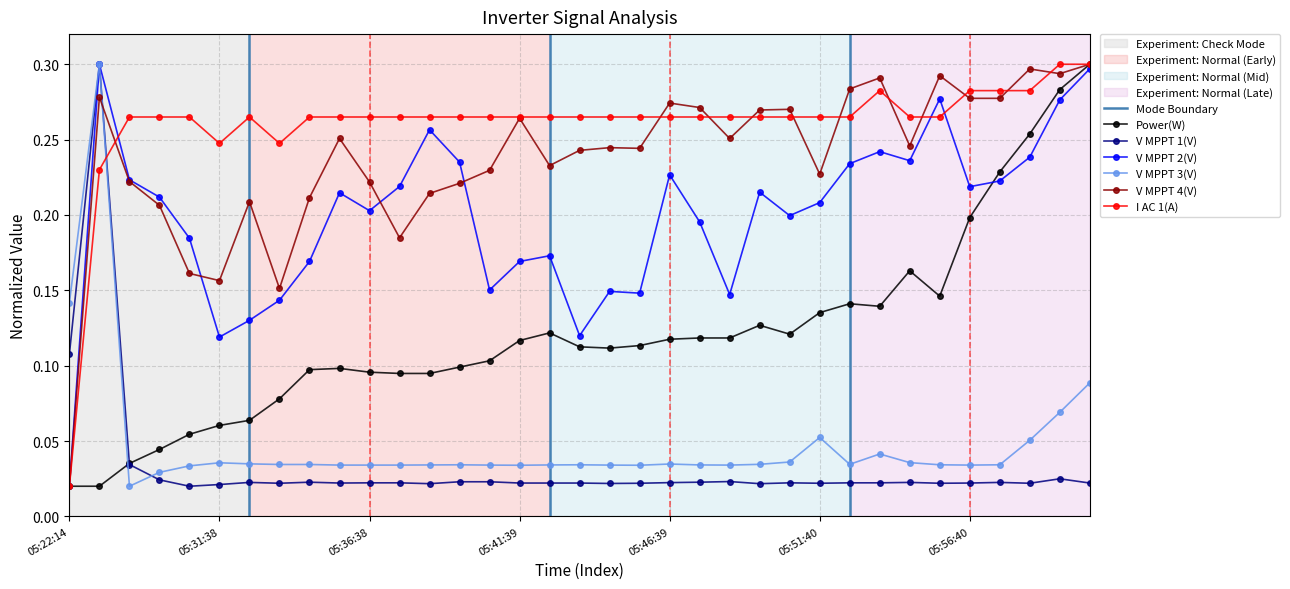

Reading left to right, transcribe all the data shown in this chart.

Power(W): 05:22:14=0.0	05:27:37=0.0	05:28:37=0.0	05:29:38=0.0	05:30:38=0.1	05:31:38=0.1	05:32:38=0.1	05:33:38=0.1	05:34:38=0.1	05:35:38=0.1	05:36:38=0.1	05:37:38=0.1	05:38:38=0.1	05:39:39=0.1	05:40:39=0.1	05:41:39=0.1	05:42:39=0.1	05:43:39=0.1	05:44:39=0.1	05:45:39=0.1	05:46:39=0.1	05:47:39=0.1	05:48:39=0.1	05:49:40=0.1	05:50:40=0.1	05:51:40=0.1	05:52:40=0.1	05:53:40=0.1	05:54:40=0.2	05:55:40=0.1	05:56:40=0.2	05:57:40=0.2	05:58:40=0.3	05:59:41=0.3	06:00:41=0.3
V MPPT 1(V): 05:22:14=0.1	05:27:37=0.3	05:28:37=0.0	05:29:38=0.0	05:30:38=0.0	05:31:38=0.0	05:32:38=0.0	05:33:38=0.0	05:34:38=0.0	05:35:38=0.0	05:36:38=0.0	05:37:38=0.0	05:38:38=0.0	05:39:39=0.0	05:40:39=0.0	05:41:39=0.0	05:42:39=0.0	05:43:39=0.0	05:44:39=0.0	05:45:39=0.0	05:46:39=0.0	05:47:39=0.0	05:48:39=0.0	05:49:40=0.0	05:50:40=0.0	05:51:40=0.0	05:52:40=0.0	05:53:40=0.0	05:54:40=0.0	05:55:40=0.0	05:56:40=0.0	05:57:40=0.0	05:58:40=0.0	05:59:41=0.0	06:00:41=0.0
V MPPT 2(V): 05:22:14=0.0	05:27:37=0.3	05:28:37=0.2	05:29:38=0.2	05:30:38=0.2	05:31:38=0.1	05:32:38=0.1	05:33:38=0.1	05:34:38=0.2	05:35:38=0.2	05:36:38=0.2	05:37:38=0.2	05:38:38=0.3	05:39:39=0.2	05:40:39=0.2	05:41:39=0.2	05:42:39=0.2	05:43:39=0.1	05:44:39=0.1	05:45:39=0.1	05:46:39=0.2	05:47:39=0.2	05:48:39=0.1	05:49:40=0.2	05:50:40=0.2	05:51:40=0.2	05:52:40=0.2	05:53:40=0.2	05:54:40=0.2	05:55:40=0.3	05:56:40=0.2	05:57:40=0.2	05:58:40=0.2	05:59:41=0.3	06:00:41=0.3
V MPPT 3(V): 05:22:14=0.1	05:27:37=0.3	05:28:37=0.0	05:29:38=0.0	05:30:38=0.0	05:31:38=0.0	05:32:38=0.0	05:33:38=0.0	05:34:38=0.0	05:35:38=0.0	05:36:38=0.0	05:37:38=0.0	05:38:38=0.0	05:39:39=0.0	05:40:39=0.0	05:41:39=0.0	05:42:39=0.0	05:43:39=0.0	05:44:39=0.0	05:45:39=0.0	05:46:39=0.0	05:47:39=0.0	05:48:39=0.0	05:49:40=0.0	05:50:40=0.0	05:51:40=0.1	05:52:40=0.0	05:53:40=0.0	05:54:40=0.0	05:55:40=0.0	05:56:40=0.0	05:57:40=0.0	05:58:40=0.1	05:59:41=0.1	06:00:41=0.1
V MPPT 4(V): 05:22:14=0.0	05:27:37=0.3	05:28:37=0.2	05:29:38=0.2	05:30:38=0.2	05:31:38=0.2	05:32:38=0.2	05:33:38=0.2	05:34:38=0.2	05:35:38=0.3	05:36:38=0.2	05:37:38=0.2	05:38:38=0.2	05:39:39=0.2	05:40:39=0.2	05:41:39=0.3	05:42:39=0.2	05:43:39=0.2	05:44:39=0.2	05:45:39=0.2	05:46:39=0.3	05:47:39=0.3	05:48:39=0.3	05:49:40=0.3	05:50:40=0.3	05:51:40=0.2	05:52:40=0.3	05:53:40=0.3	05:54:40=0.2	05:55:40=0.3	05:56:40=0.3	05:57:40=0.3	05:58:40=0.3	05:59:41=0.3	06:00:41=0.3
I AC 1(A): 05:22:14=0.0	05:27:37=0.2	05:28:37=0.3	05:29:38=0.3	05:30:38=0.3	05:31:38=0.2	05:32:38=0.3	05:33:38=0.2	05:34:38=0.3	05:35:38=0.3	05:36:38=0.3	05:37:38=0.3	05:38:38=0.3	05:39:39=0.3	05:40:39=0.3	05:41:39=0.3	05:42:39=0.3	05:43:39=0.3	05:44:39=0.3	05:45:39=0.3	05:46:39=0.3	05:47:39=0.3	05:48:39=0.3	05:49:40=0.3	05:50:40=0.3	05:51:40=0.3	05:52:40=0.3	05:53:40=0.3	05:54:40=0.3	05:55:40=0.3	05:56:40=0.3	05:57:40=0.3	05:58:40=0.3	05:59:41=0.3	06:00:41=0.3